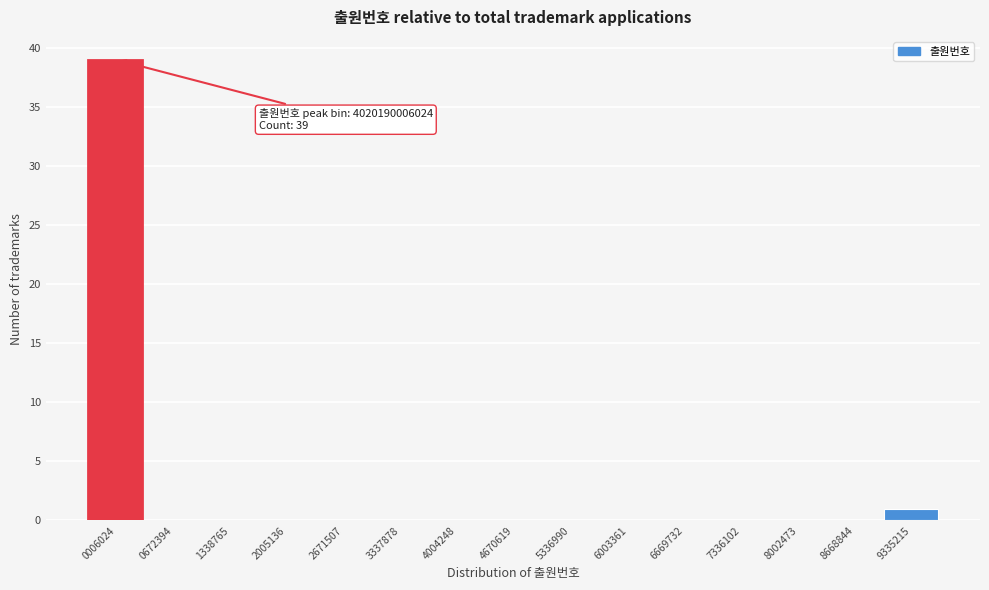

Reading right to left, transcribe all the data shown in this chart.

9335215=1	8668844=0	8002473=0	7336102=0	6669732=0	6003361=0	5336990=0	4670619=0	4004248=0	3337878=0	2671507=0	2005136=0	1338765=0	0672394=0	0006024=39